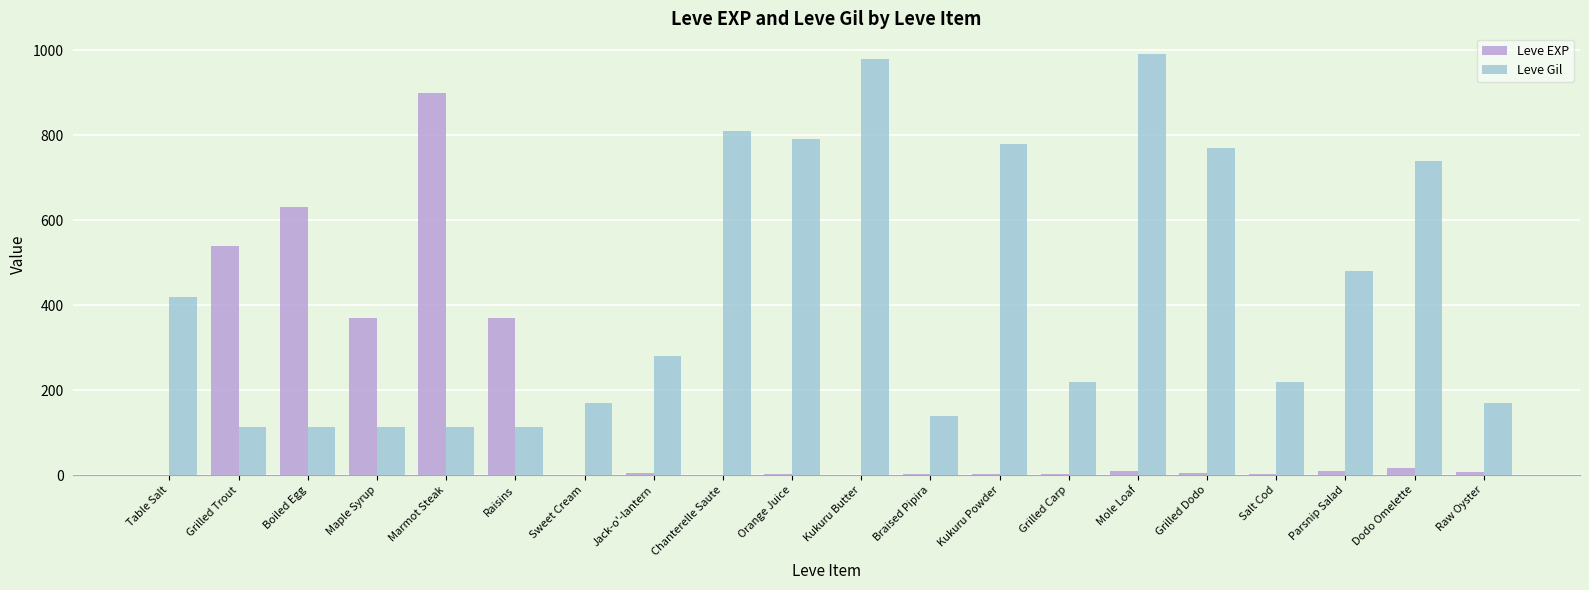

How many groups of bars are there?

20